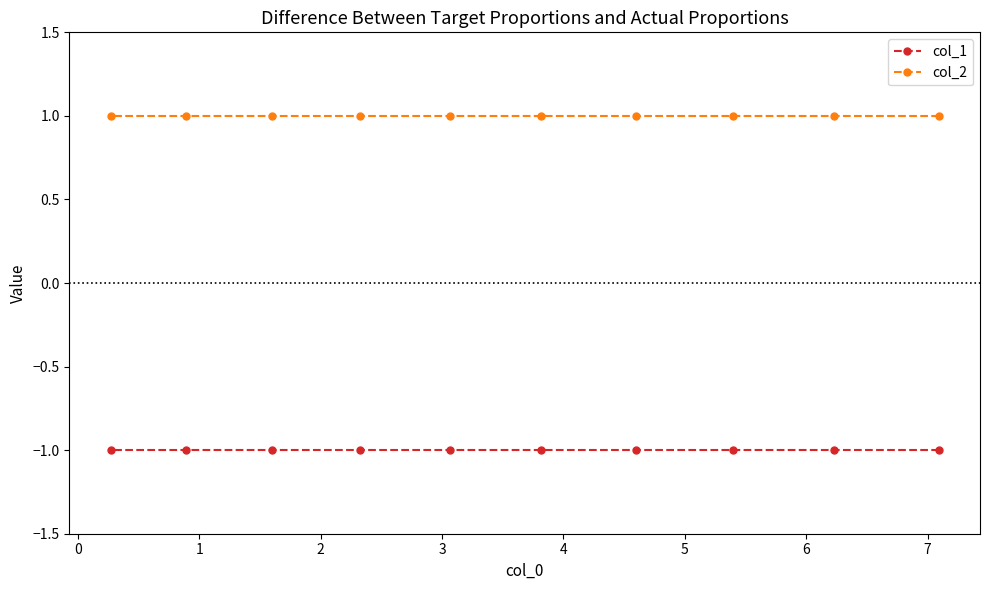

What is the value of the col_1 point at the 5th from the left?

-1